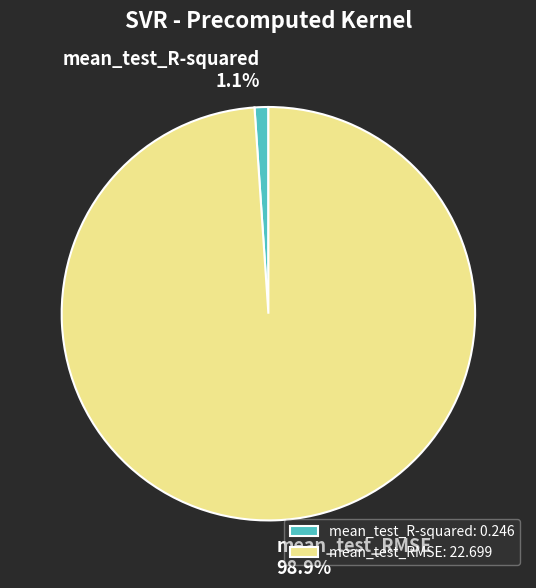

Rank the categories by value from highest to lowest.

mean_test_RMSE, mean_test_R-squared